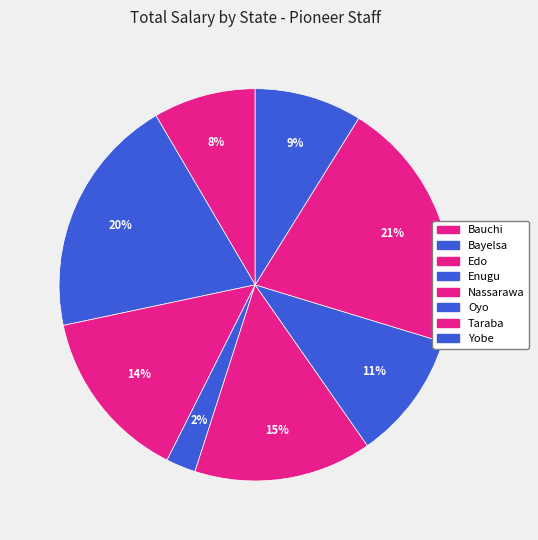

Which has a higher value, Bauchi or Bayelsa?

Bayelsa